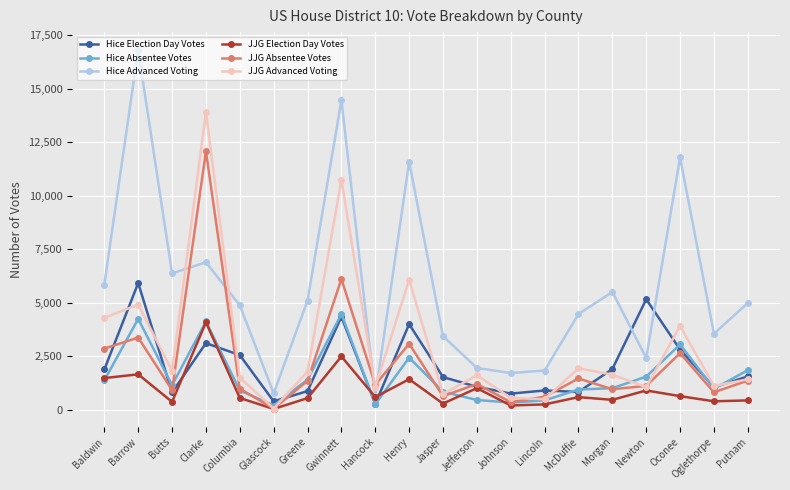

At which category is the sum across all series the highest?

Clarke